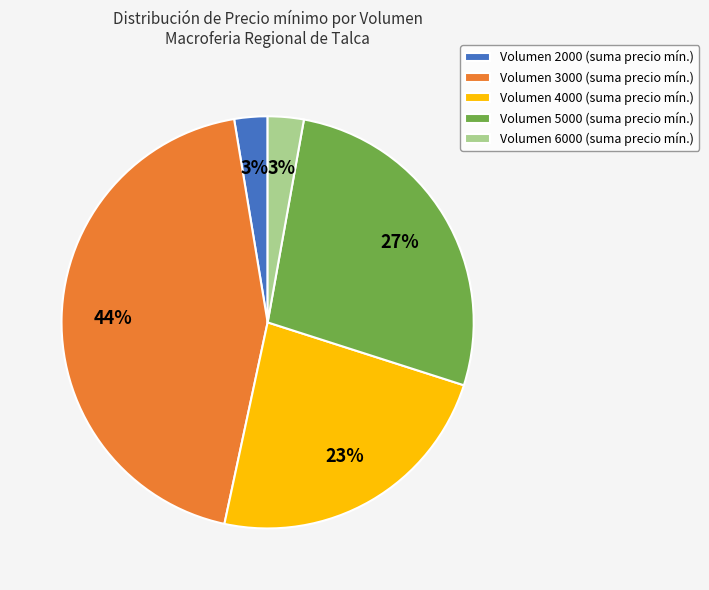

How many slices are in this pie chart?

5